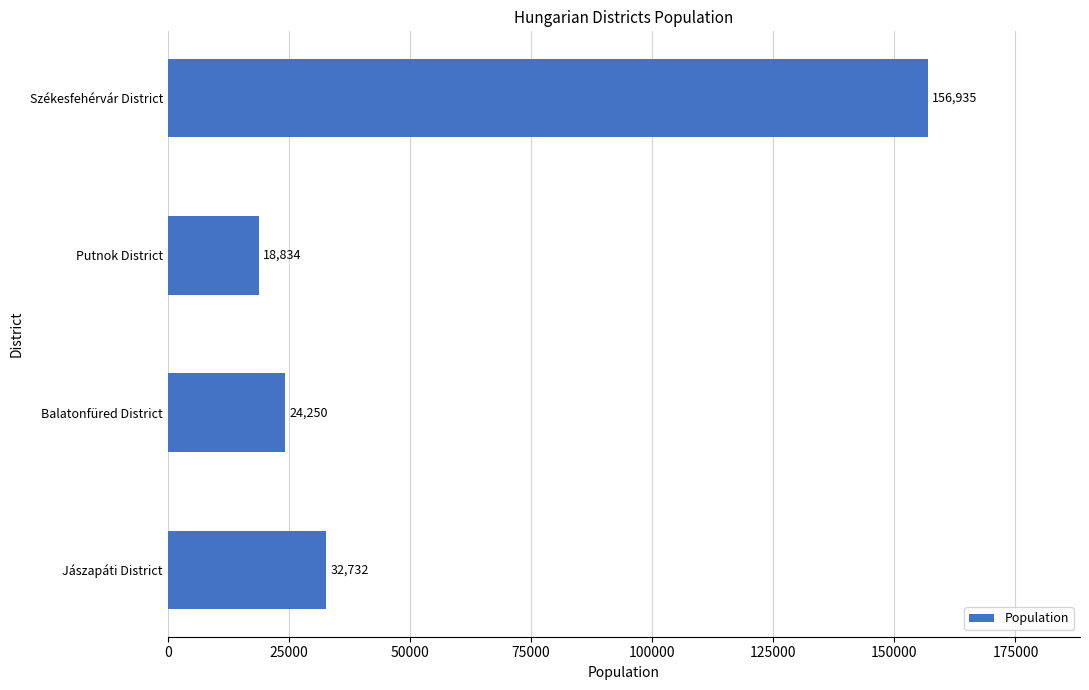

Between Jászapáti District and Putnok District, which is larger?

Jászapáti District